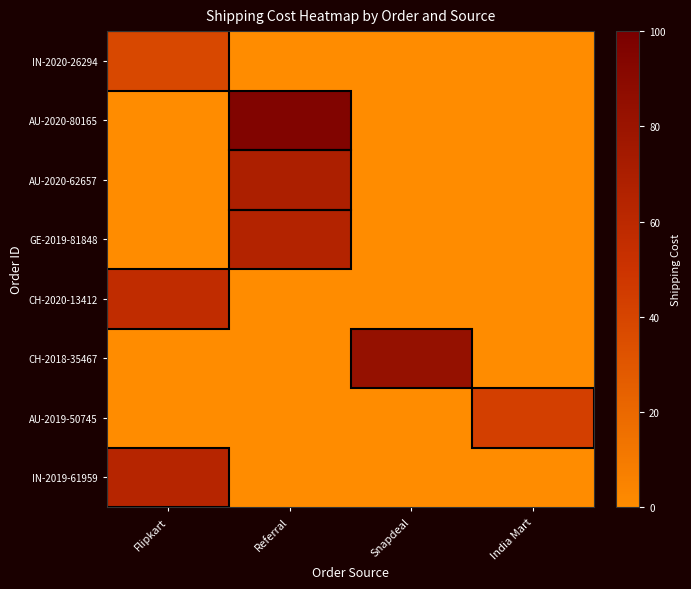

How many distinct data groups are displayed?

8